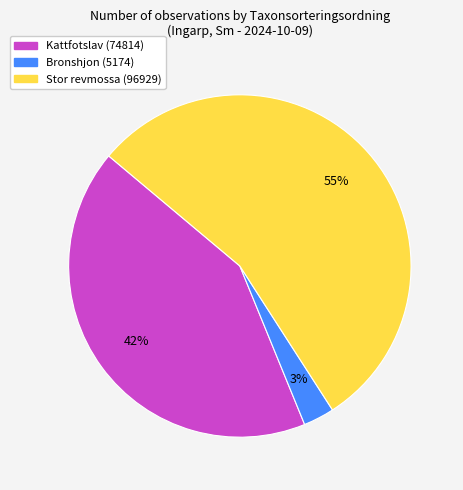

To the nearest percent, what percentage of the pie is Stor revmossa (96929)?

55%